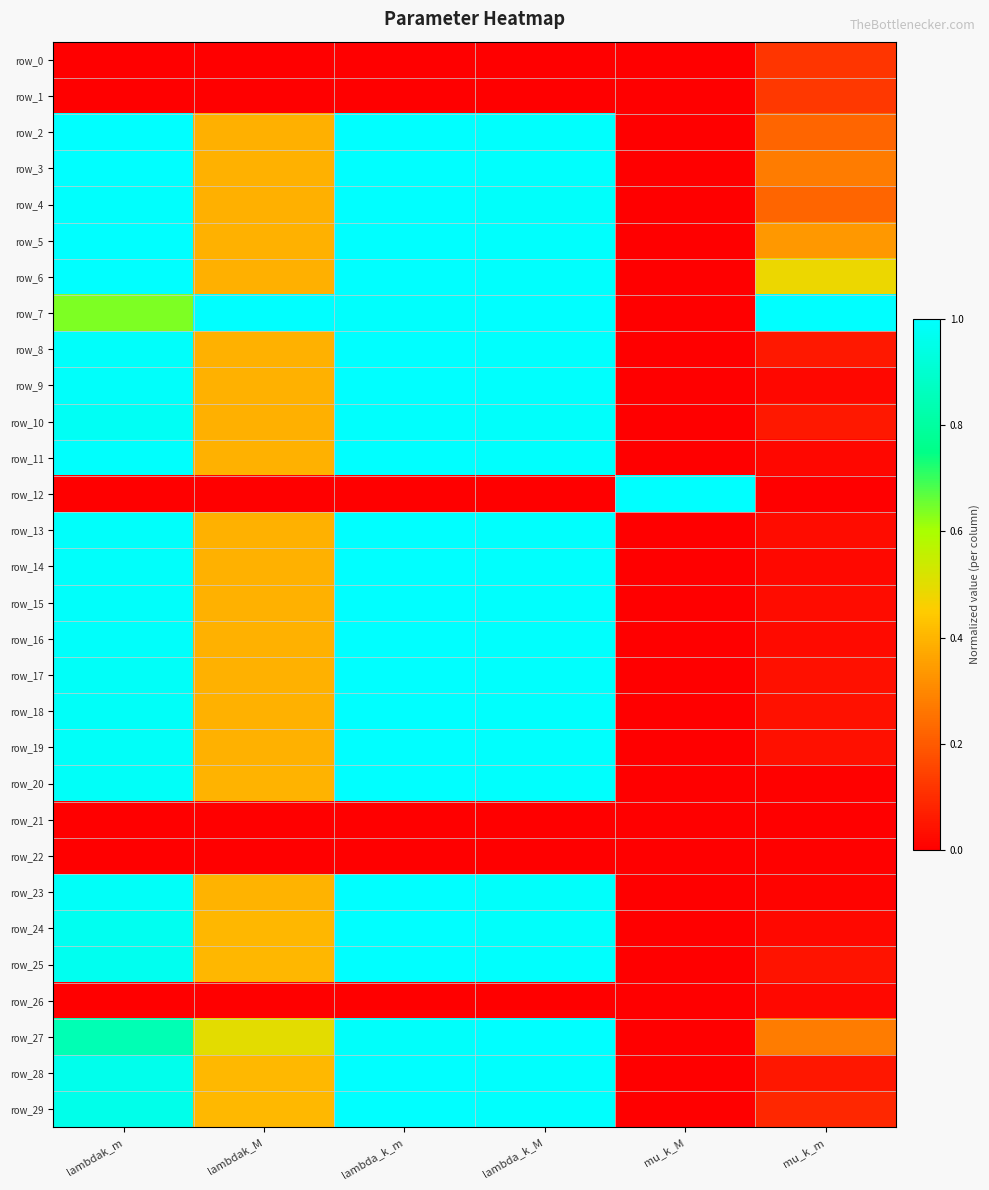

Is it true that row_10 equals 0.1 at mu_k_m?

False